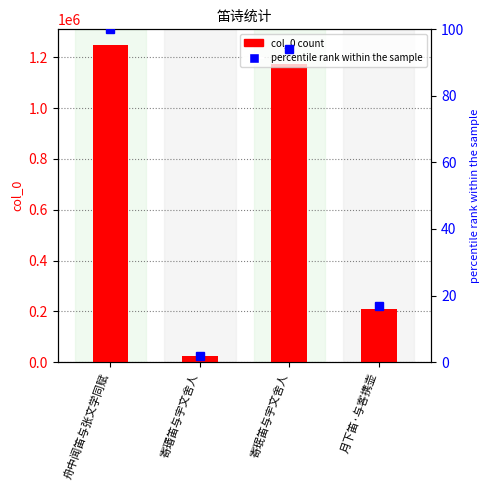

Rank the series by their maximum value, from lowest to highest.

percentile rank, col_0